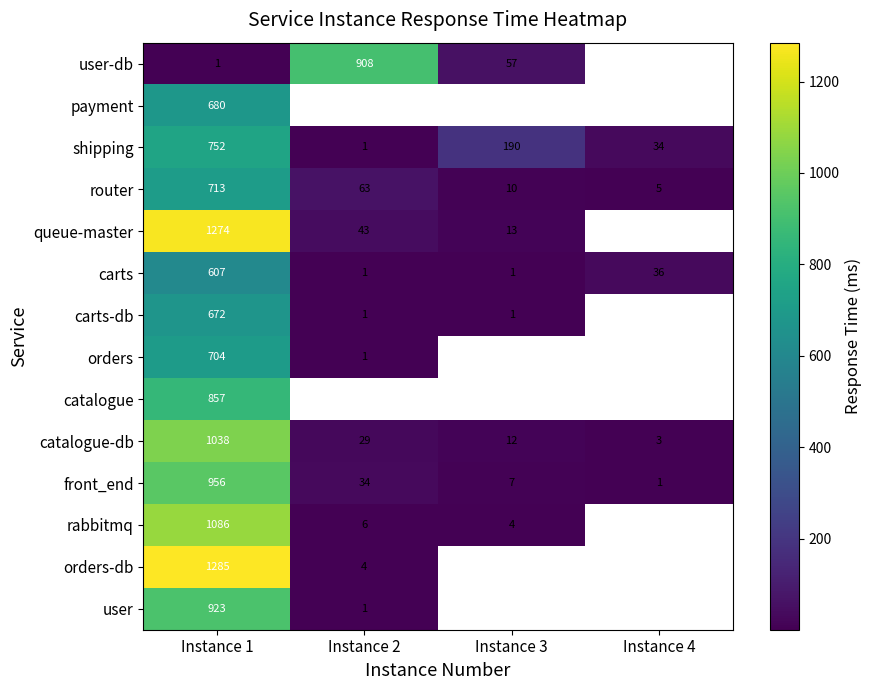

Is the value of user-db at Instance 1 greater than the value of queue-master at Instance 2?

No